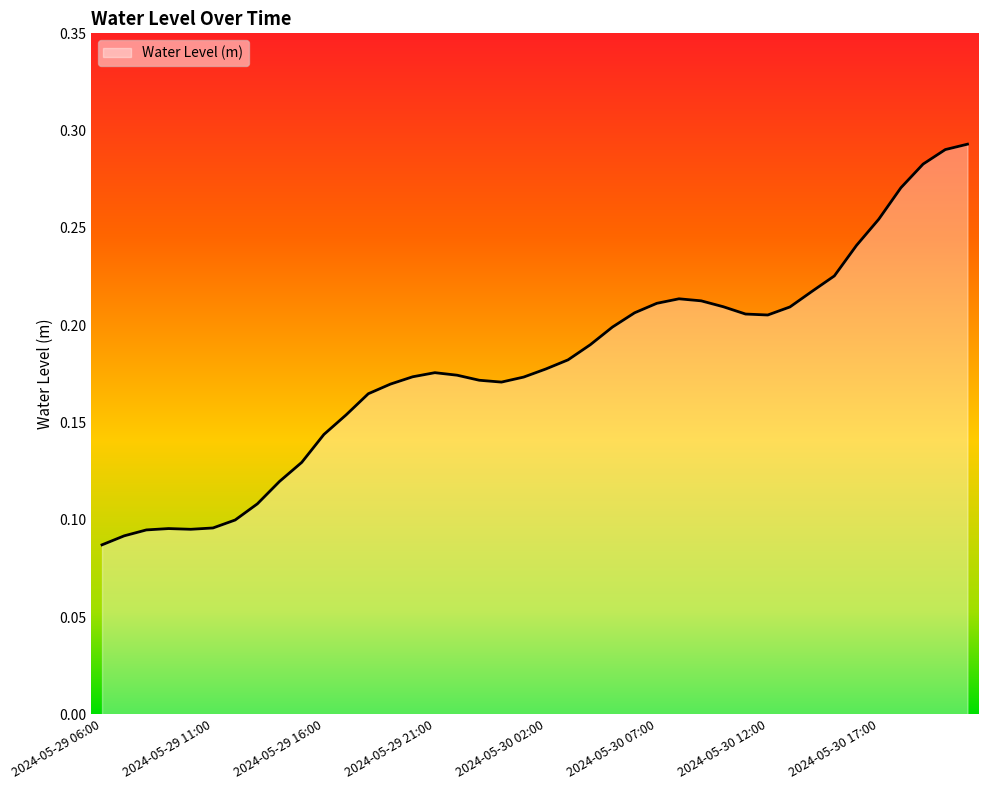

Rank the categories by value from highest to lowest.

2024-05-30 21:00, 2024-05-30 20:00, 2024-05-30 19:00, 2024-05-30 18:00, 2024-05-30 17:00, 2024-05-30 16:00, 2024-05-30 15:00, 2024-05-30 14:00, 2024-05-30 08:00, 2024-05-30 09:00, 2024-05-30 07:00, 2024-05-30 10:00, 2024-05-30 13:00, 2024-05-30 06:00, 2024-05-30 11:00, 2024-05-30 12:00, 2024-05-30 05:00, 2024-05-30 04:00, 2024-05-30 03:00, 2024-05-30 02:00, 2024-05-29 21:00, 2024-05-29 22:00, 2024-05-29 20:00, 2024-05-30 01:00, 2024-05-29 23:00, 2024-05-30 00:00, 2024-05-29 19:00, 2024-05-29 18:00, 2024-05-29 17:00, 2024-05-29 16:00, 2024-05-29 15:00, 2024-05-29 14:00, 2024-05-29 13:00, 2024-05-29 12:00, 2024-05-29 11:00, 2024-05-29 09:00, 2024-05-29 10:00, 2024-05-29 08:00, 2024-05-29 07:00, 2024-05-29 06:00